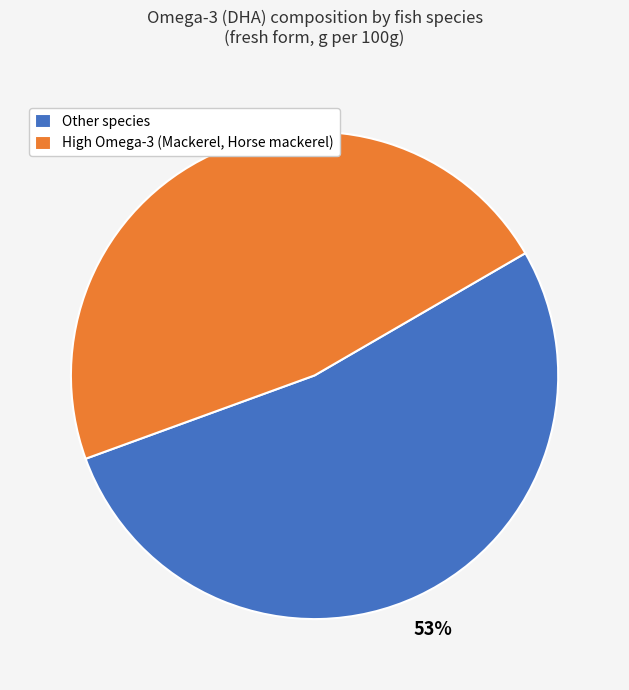

How many segments does this pie chart have?

2